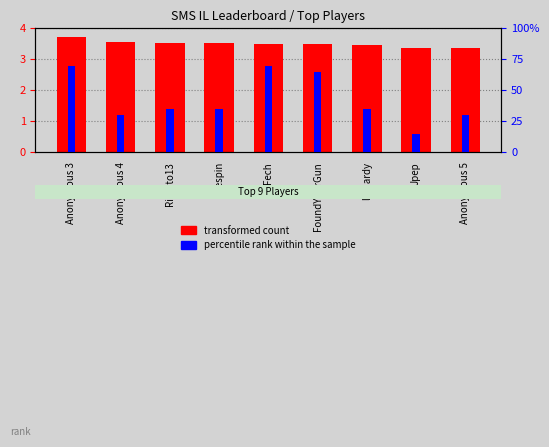

Between Anonymous 4 and FoundYourGun, which series saw the biggest shift?

percentile rank within the sample